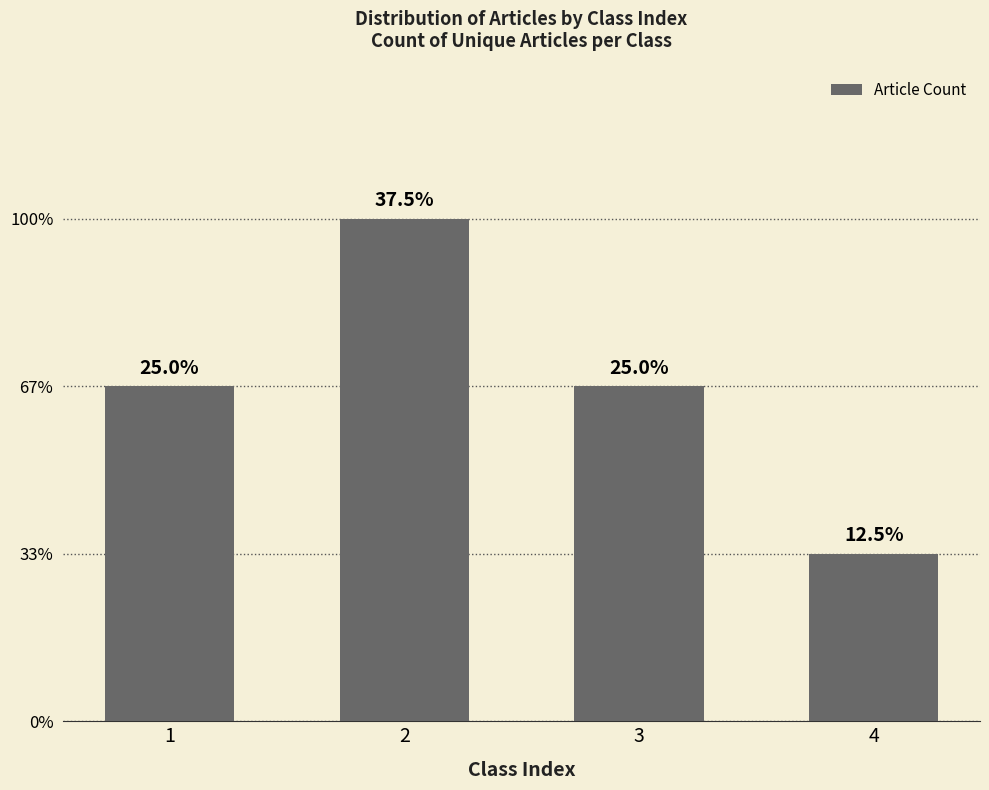

Reading left to right, extract all data points from this chart.

1=2	2=3	3=2	4=1